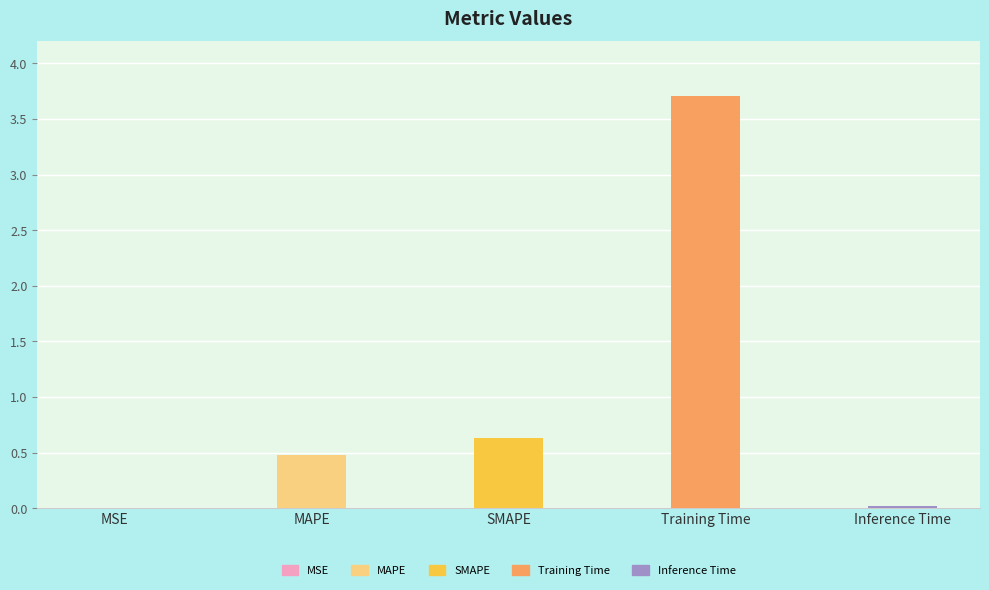

How many distinct data groups are displayed?

1